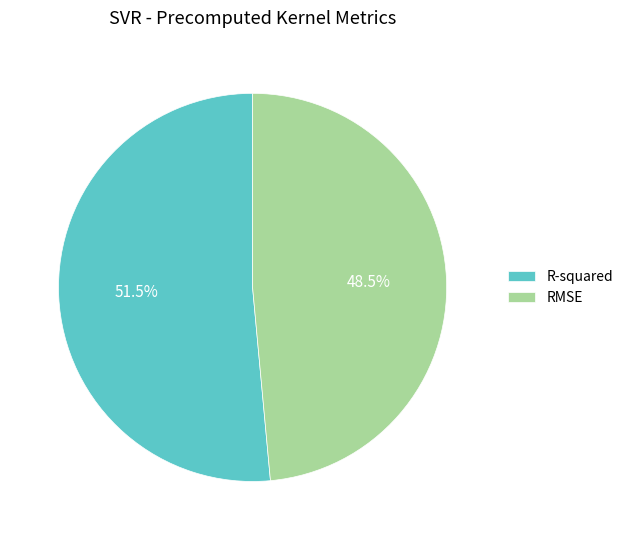

Rank the categories by value from lowest to highest.

RMSE, R-squared